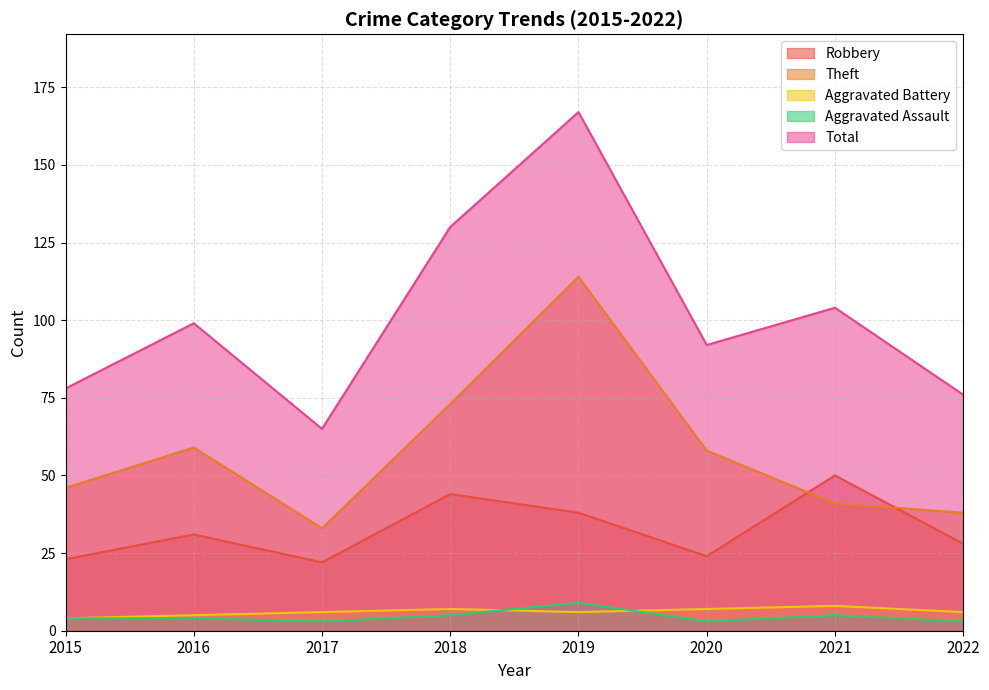

What is the maximum value shown in the chart?

167